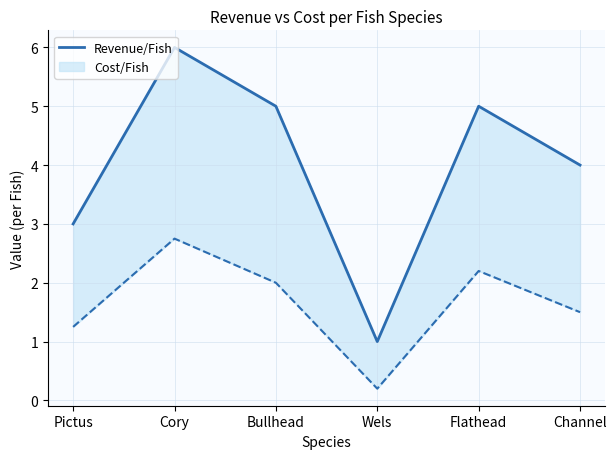

How many interior local peaks (higher than both neighbors) does the data have?

2